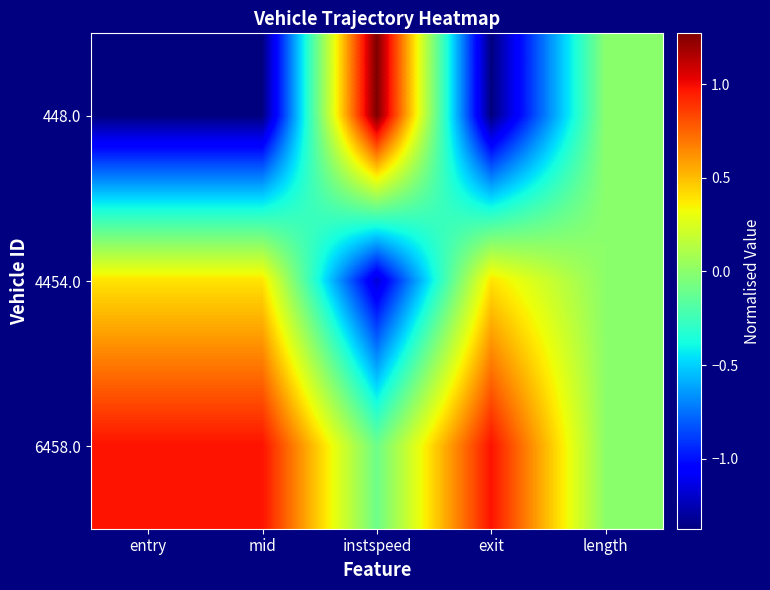

At exit, list the series in order from largest to smallest.

6458.0, 4454.0, 448.0